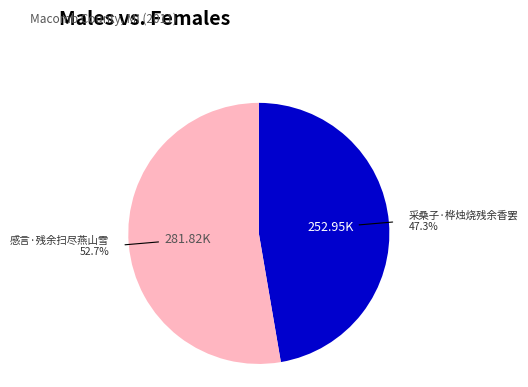

How many segments does this pie chart have?

2